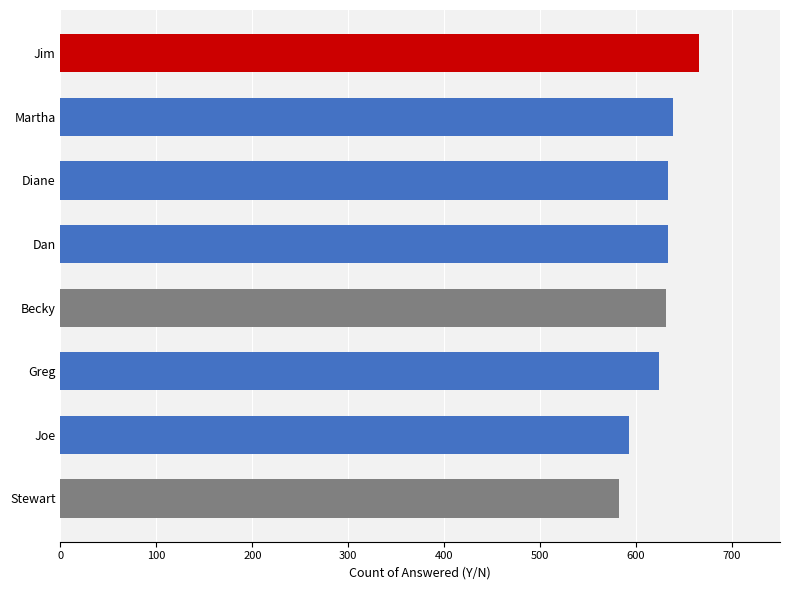

The chart shows a value of 633 at Dan. True or false?

True